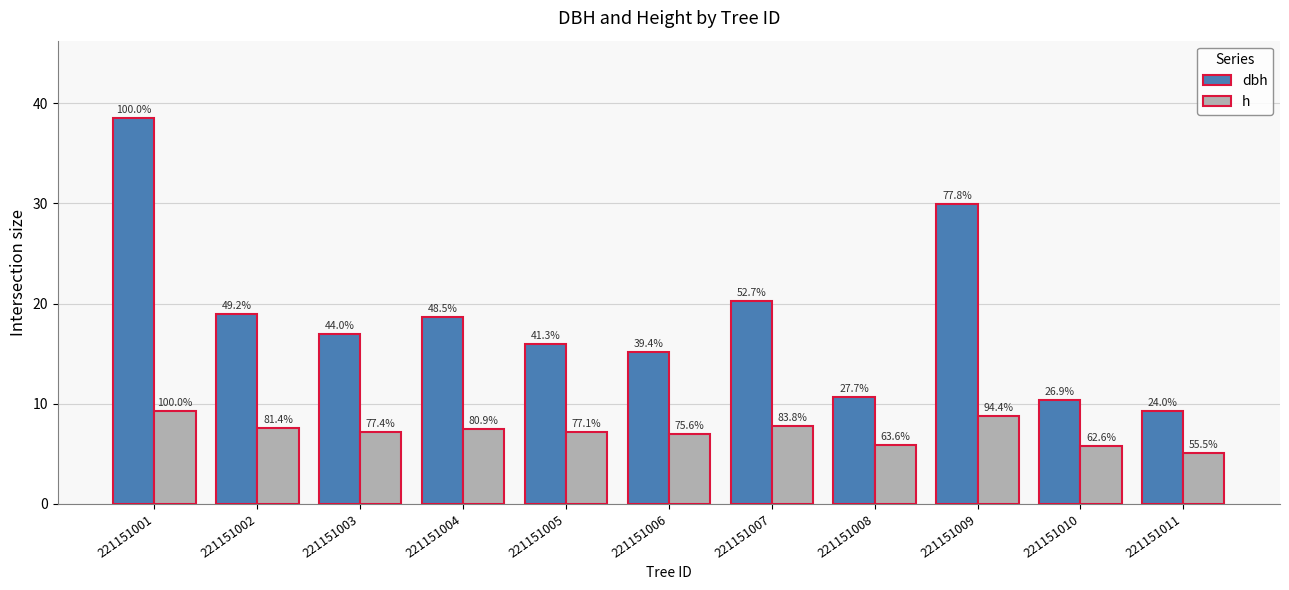

Does the chart contain any negative values?

No